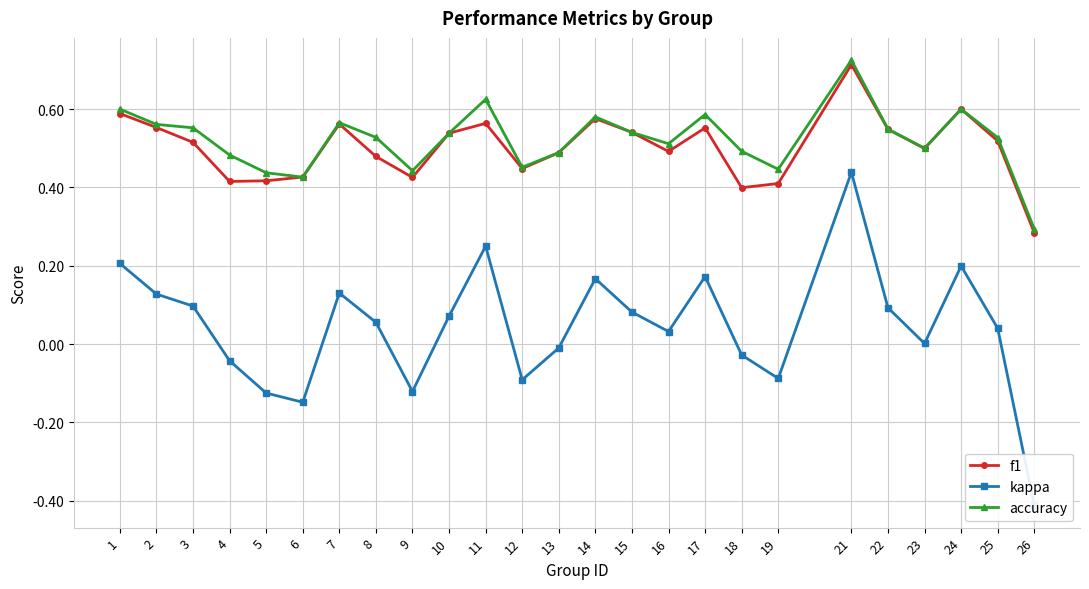

What is the smallest value displayed?

-0.4